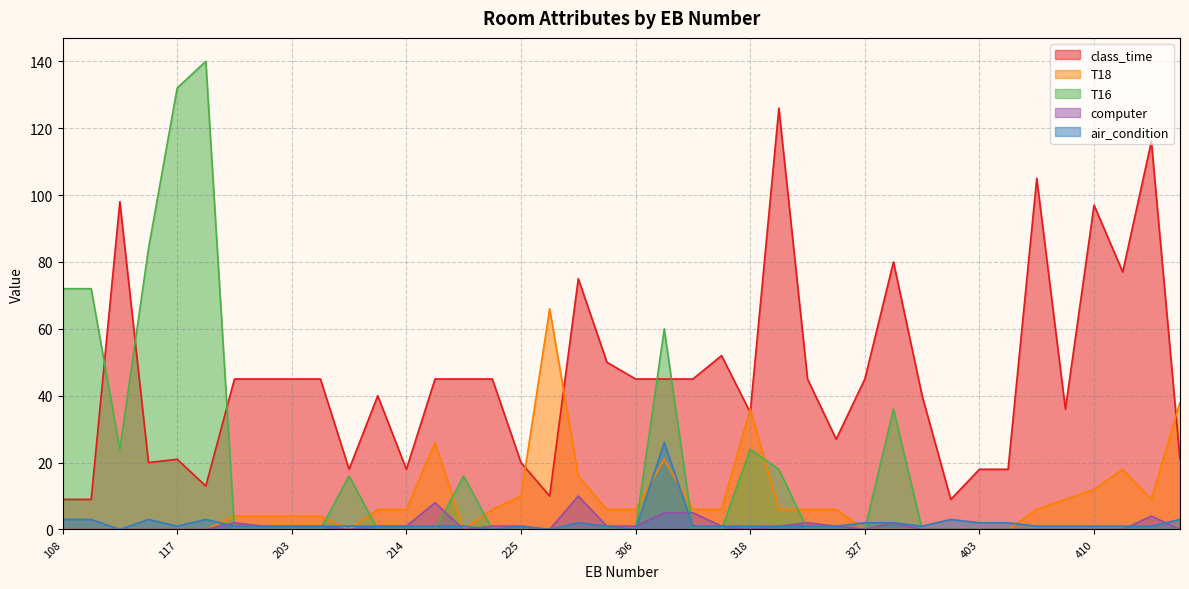

What is the sum of all air_condition values?

78